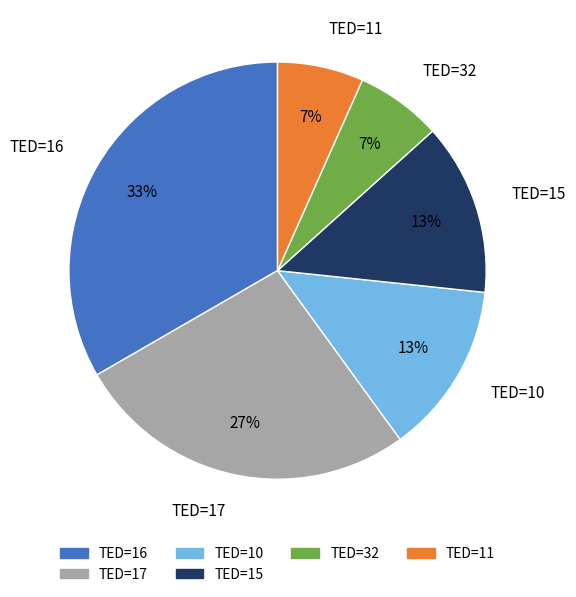

Which slice is the largest?

TED=16